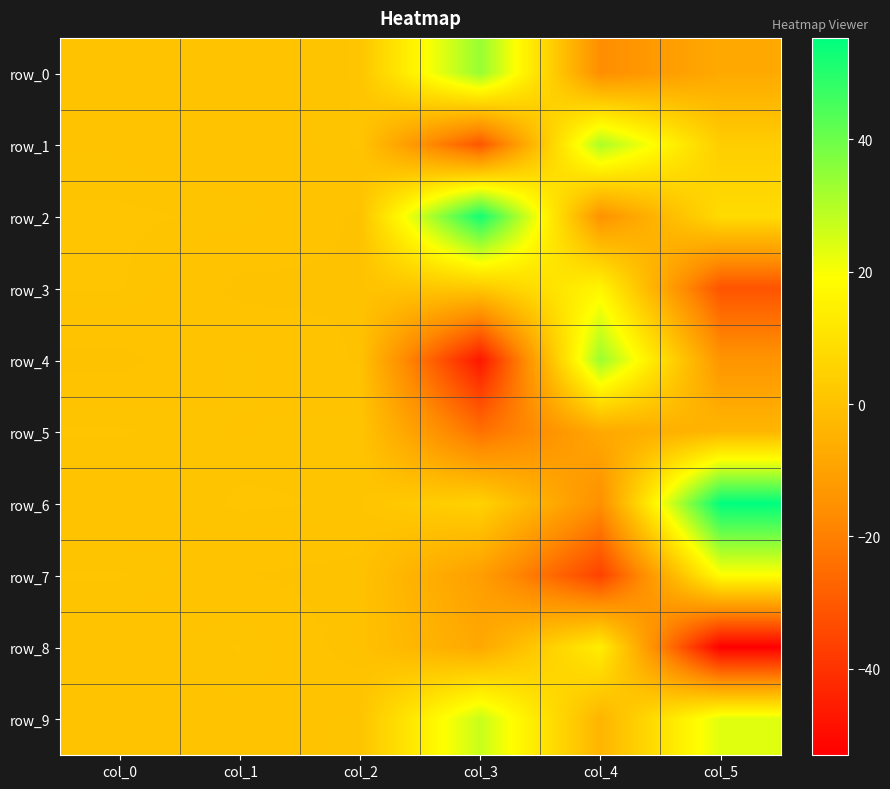

The row_8 series shows 1.0 at col_1. True or false?

True